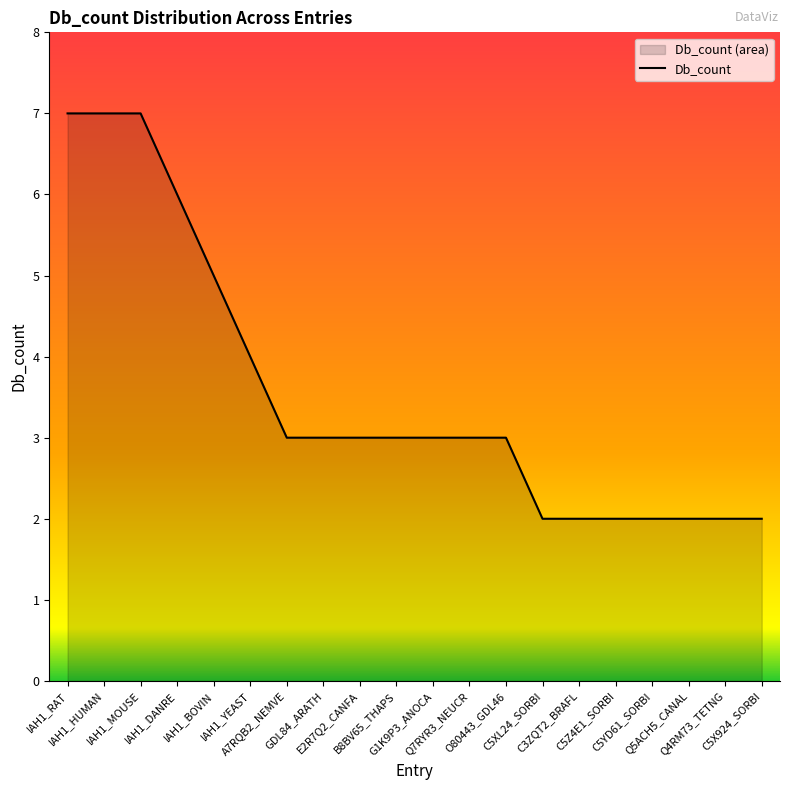

What is the average value?

4